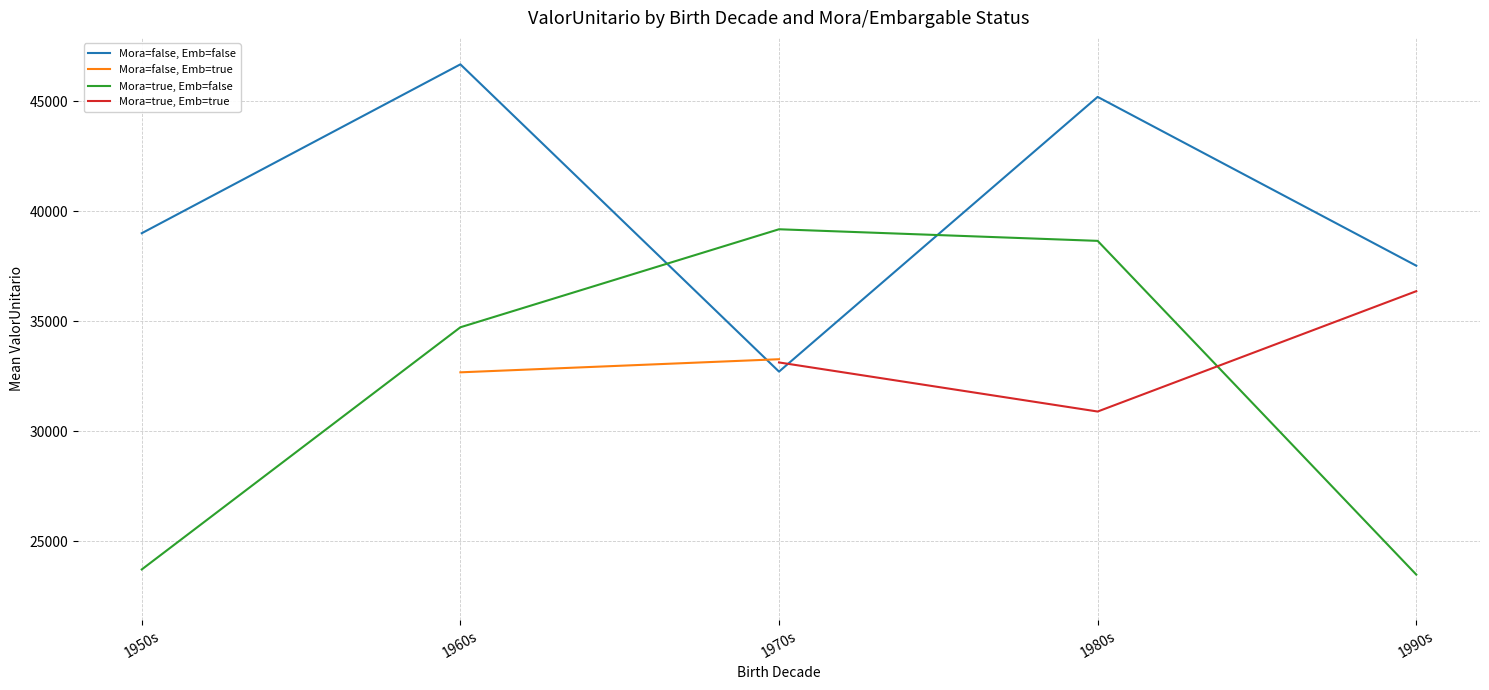

Is it true that Mora=true, Emb=false equals 23473.5 at 1990s?

True